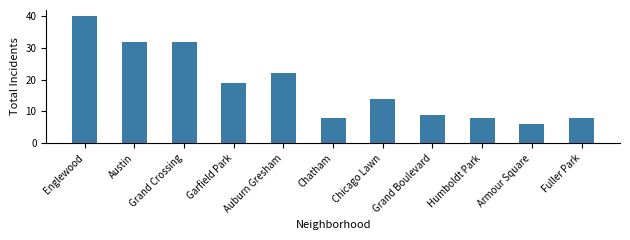

What is the value of the 9th bar from the left?

8